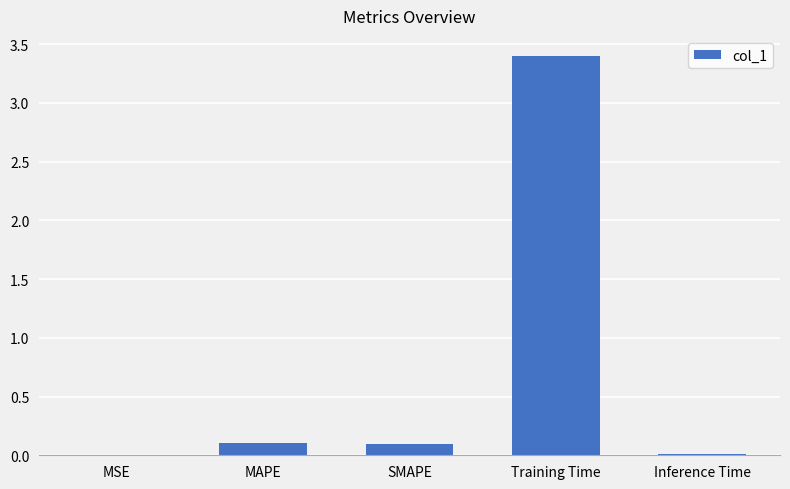

The chart shows a value of 1.0 at Training Time. True or false?

False